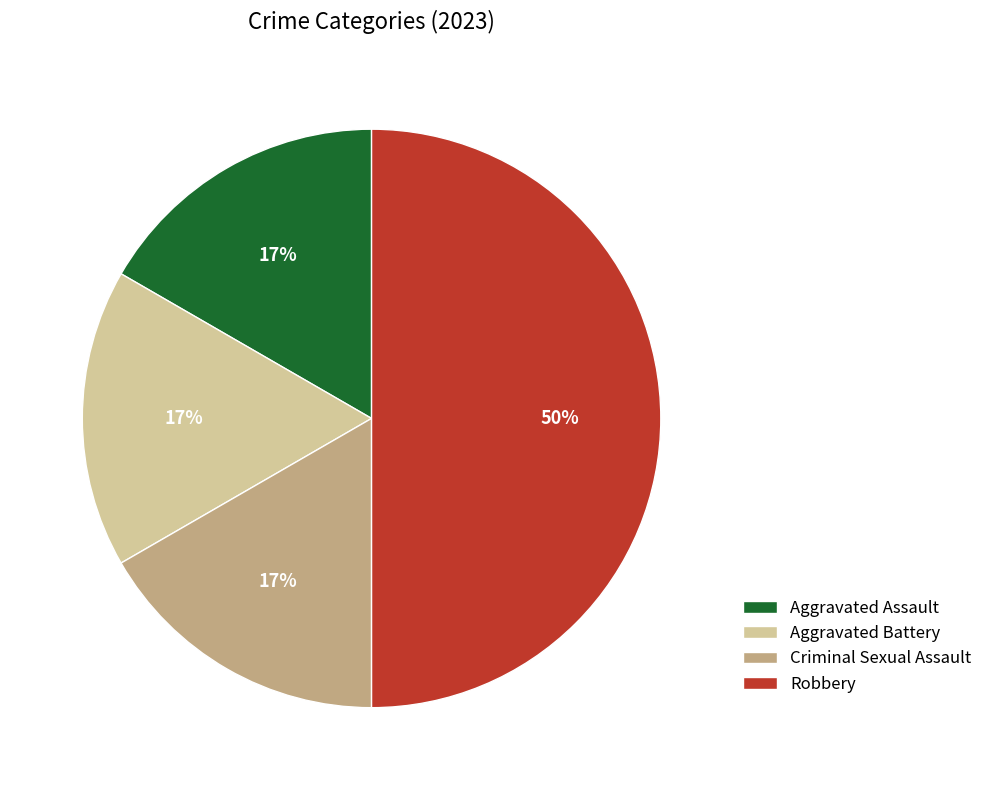

True or false: Aggravated Assault accounts for 17% of the total.

True